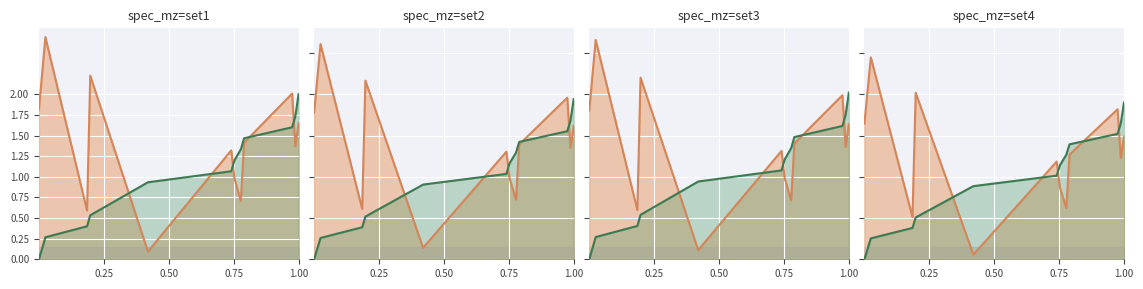

What is the sum of all oli_mass_index values?

12.7